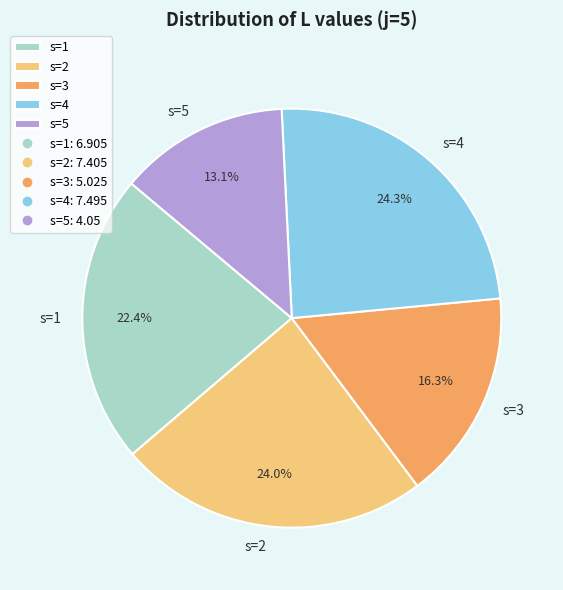

How many slices are in this pie chart?

5